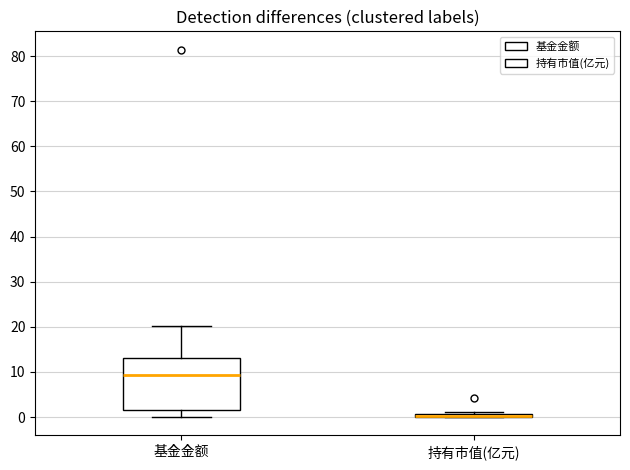

Which box is the tallest, from its lower edge to its upper edge?

基金金额